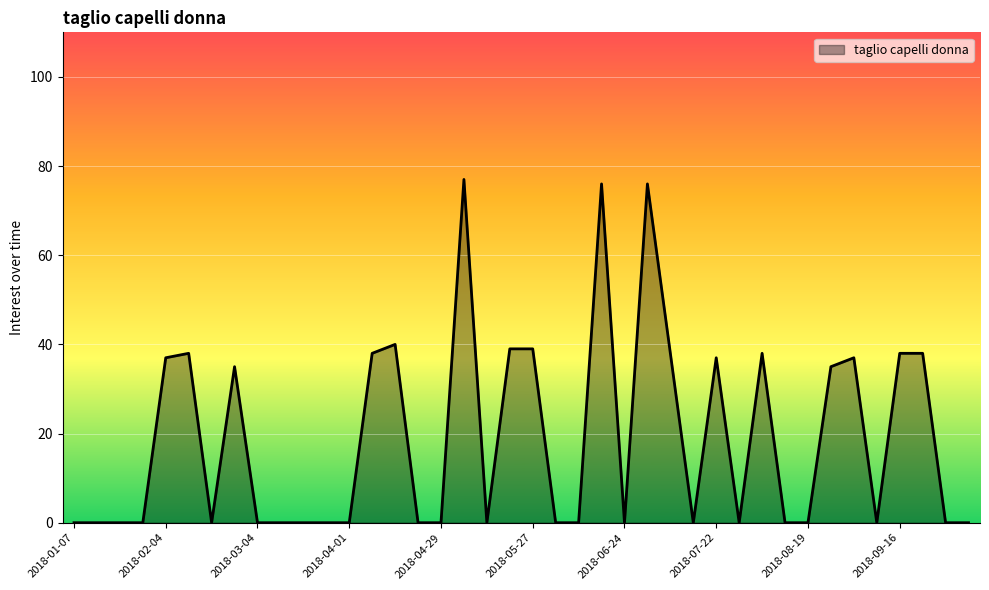

What is the maximum value shown in the chart?

77